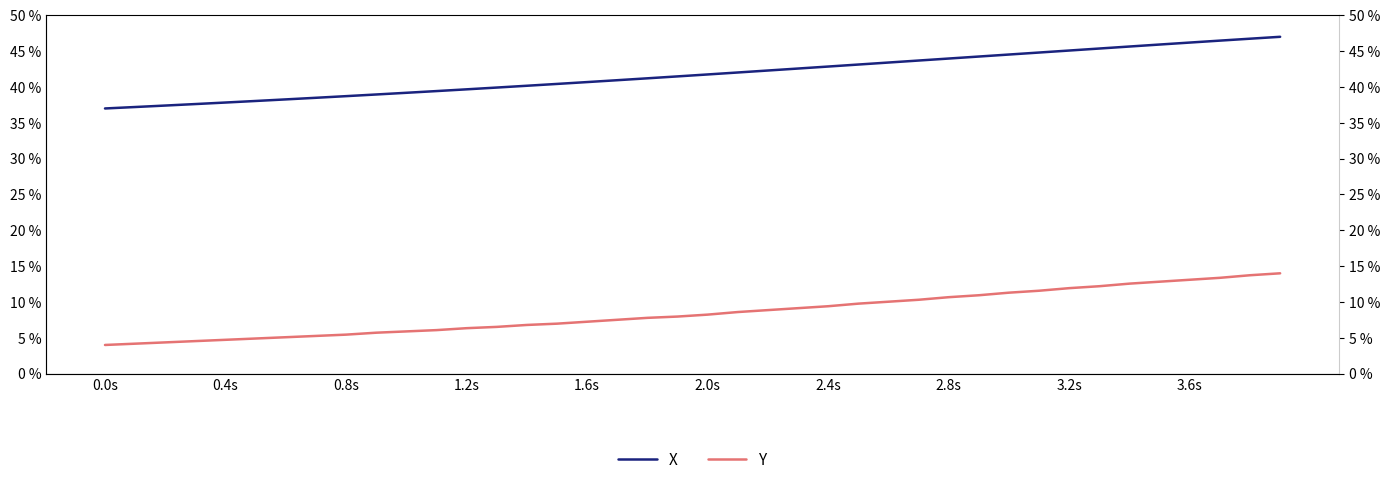

What is the average value of the X series?

41.8